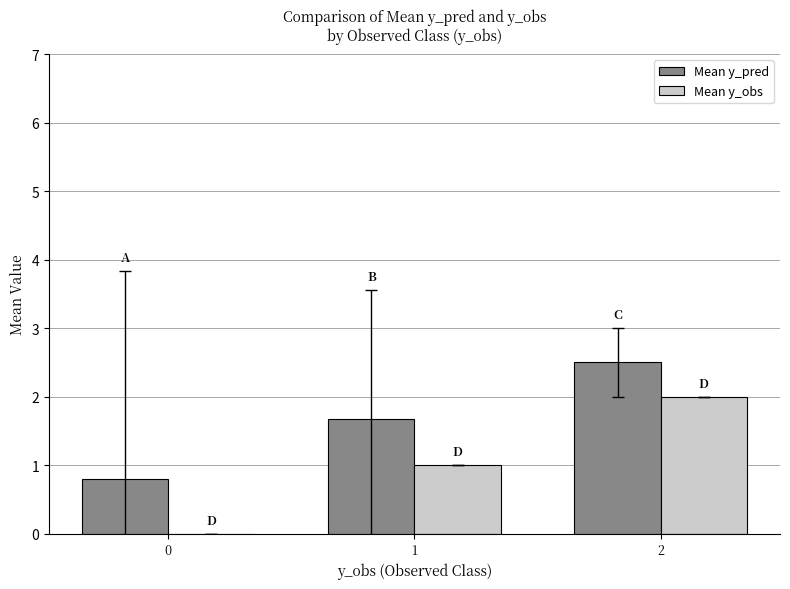

Which series has the largest total across all categories?

Mean y_pred